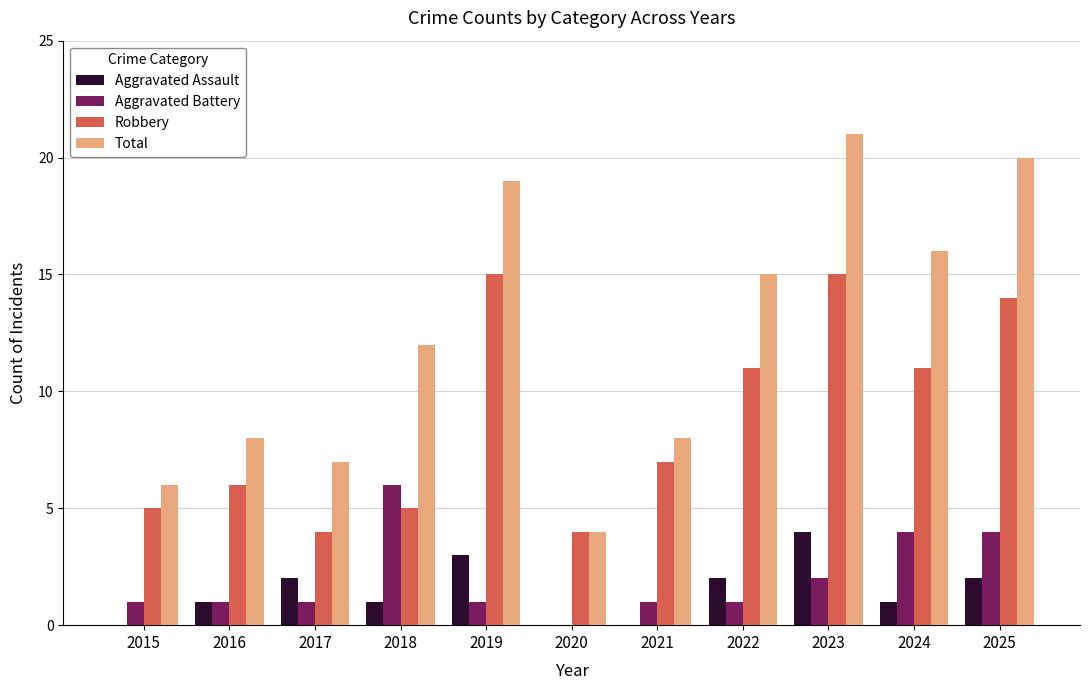

What is the average value of the Total series?

12